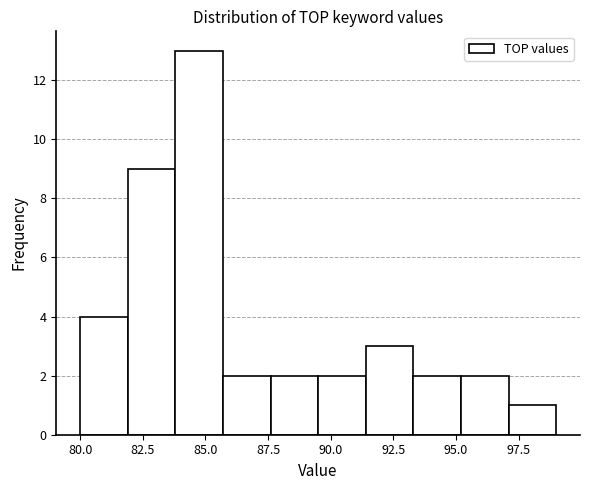

Around what value on the x-axis is the tallest bar? Give the approximate position of its centre, as read against the axis.

85.0